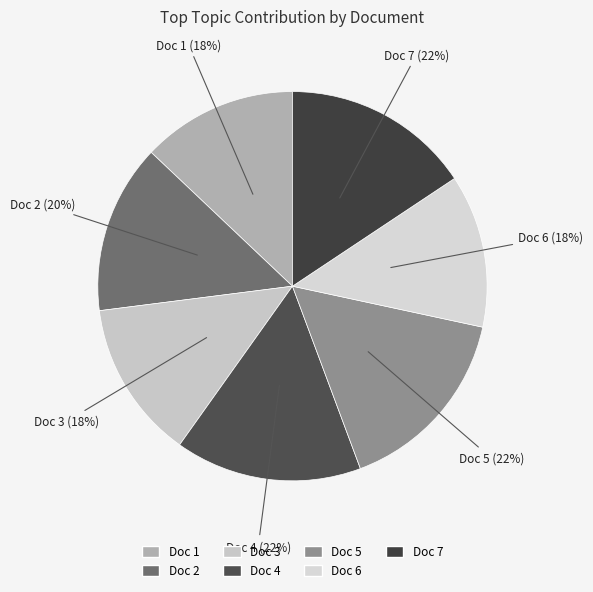

Is there any slice that represents more than half of the pie?

No